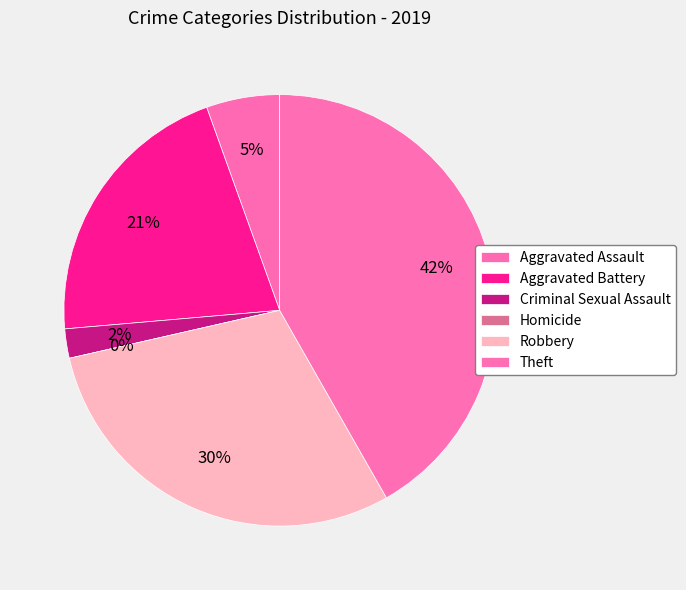

How many segments does this pie chart have?

6